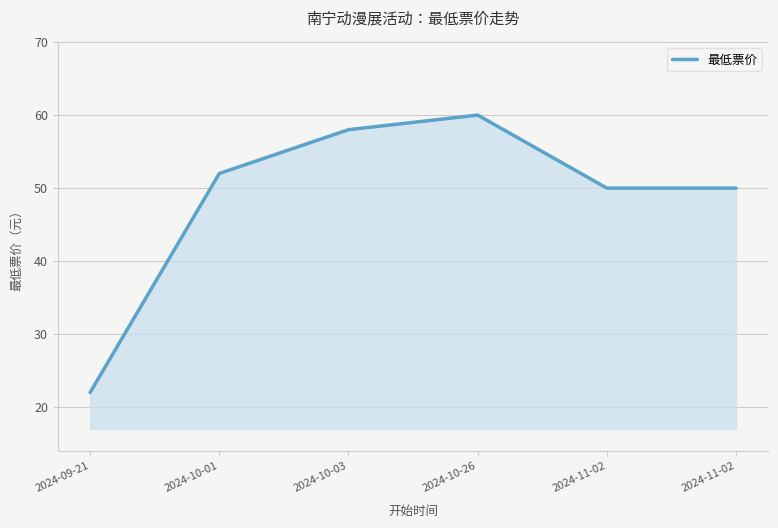

What is the label of the 2nd point from the right?

2024-11-02